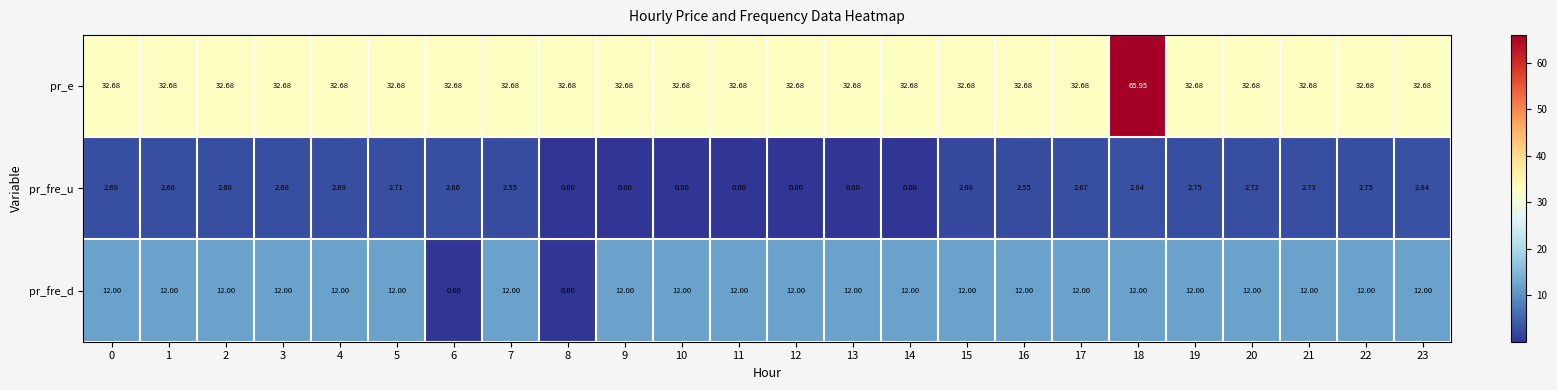

At 20, list the series in order from smallest to largest.

pr_fre_u, pr_fre_d, pr_e